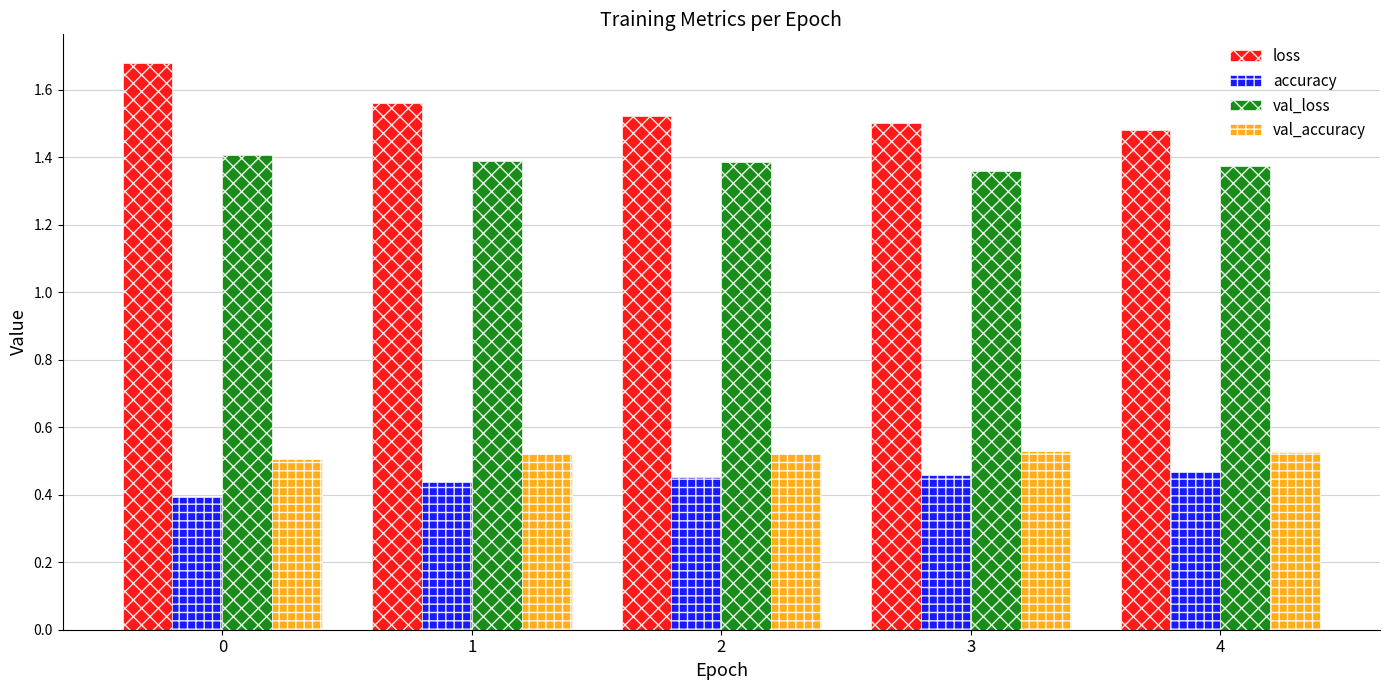

Which series has the largest total across all categories?

loss